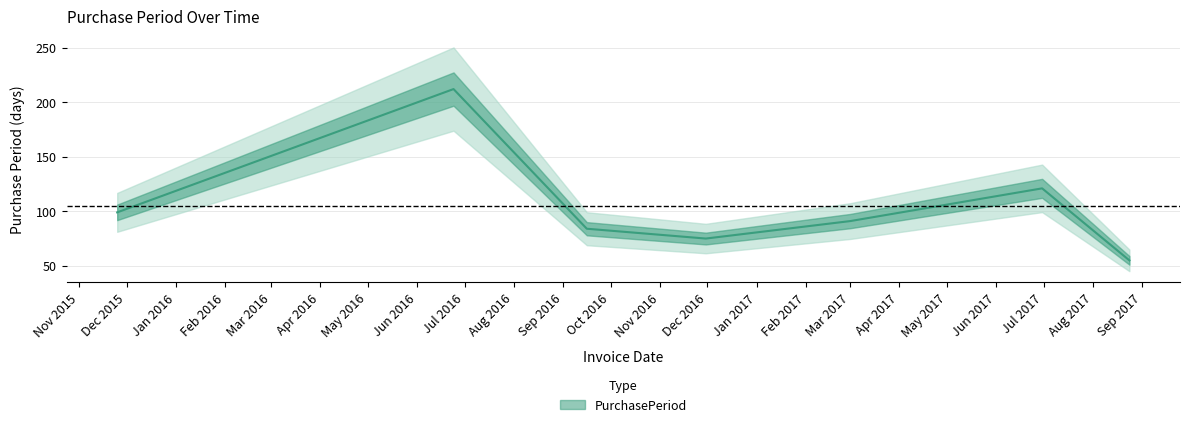

True or false: the data has more than 1 interior local peaks.

True